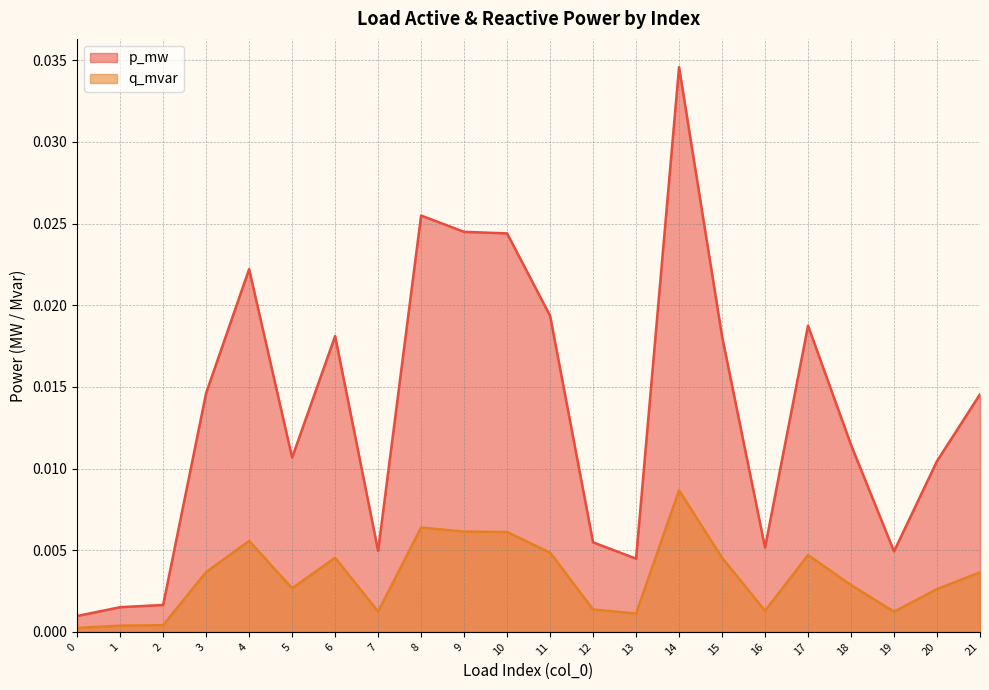

True or false: q_mvar and p_mw cross at least once.

False